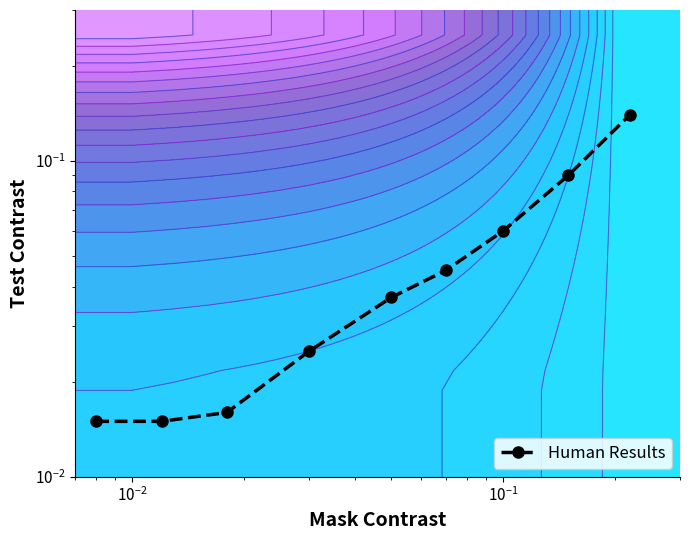

Count the values in the range 0 to 1.

9